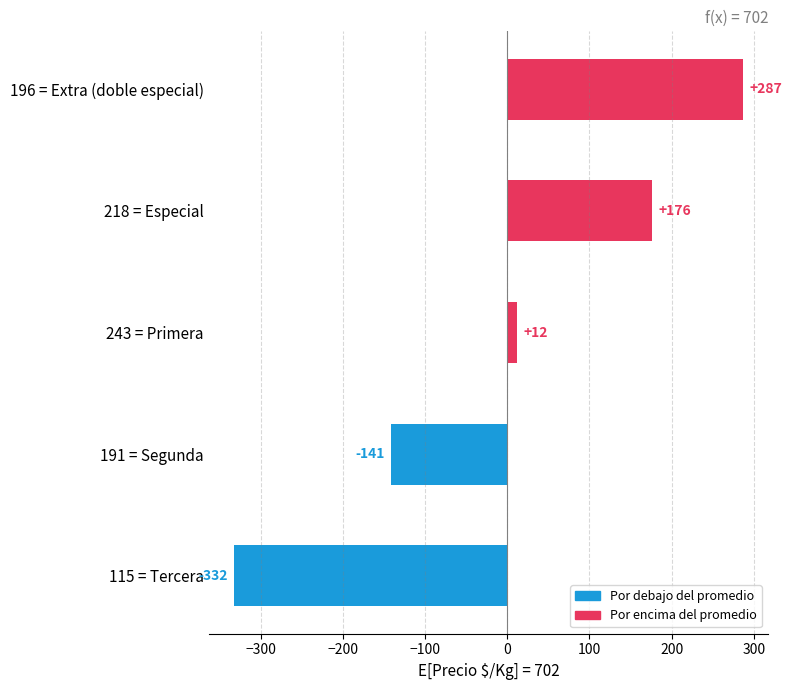

How many values are below zero?

2